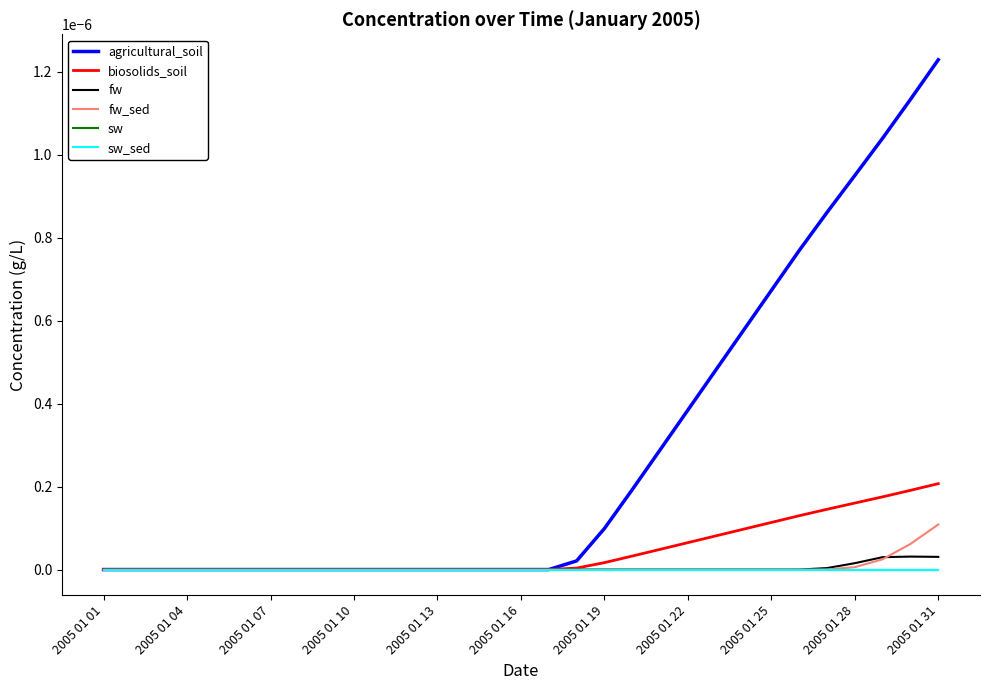

Which series has the largest total across all categories?

agricultural_soil